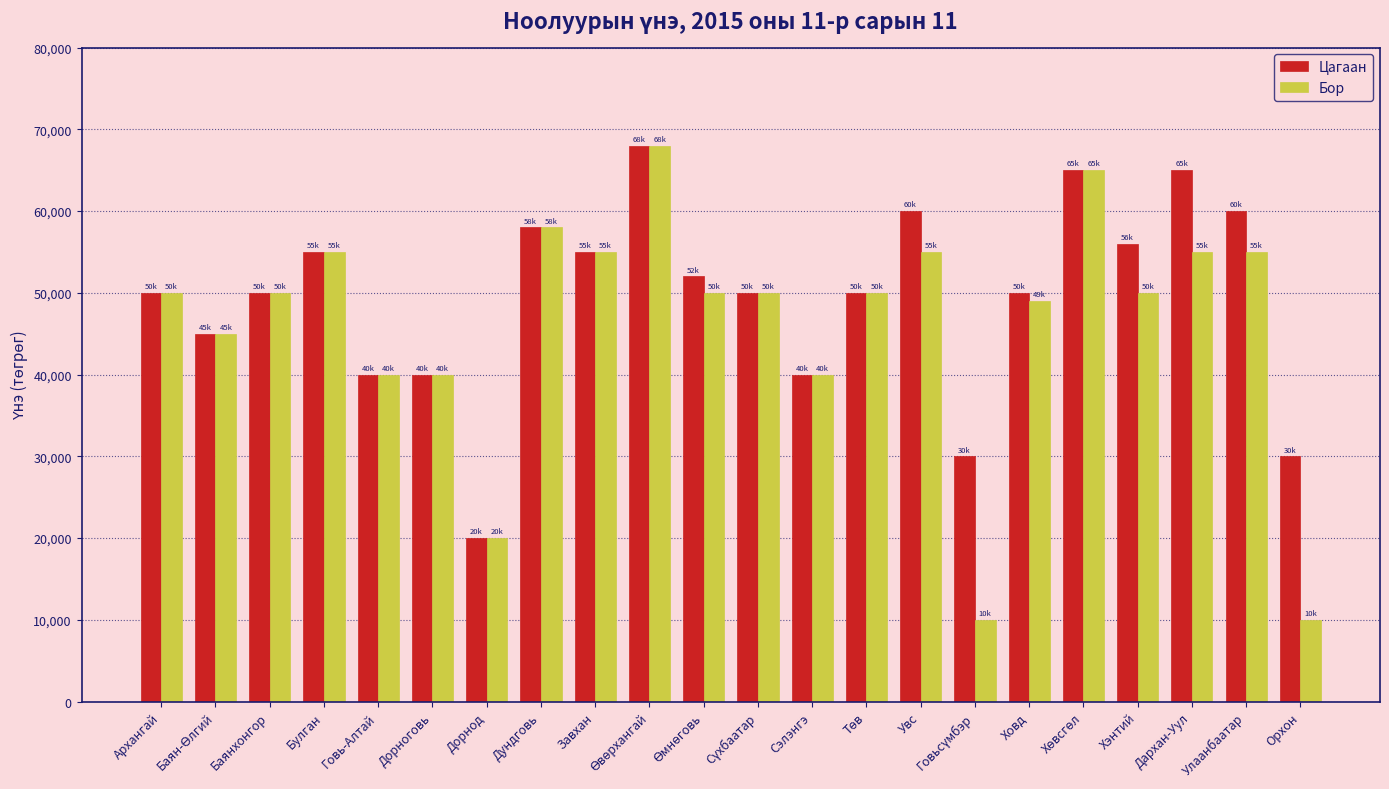

What position from the right is Сэлэнгэ?

10